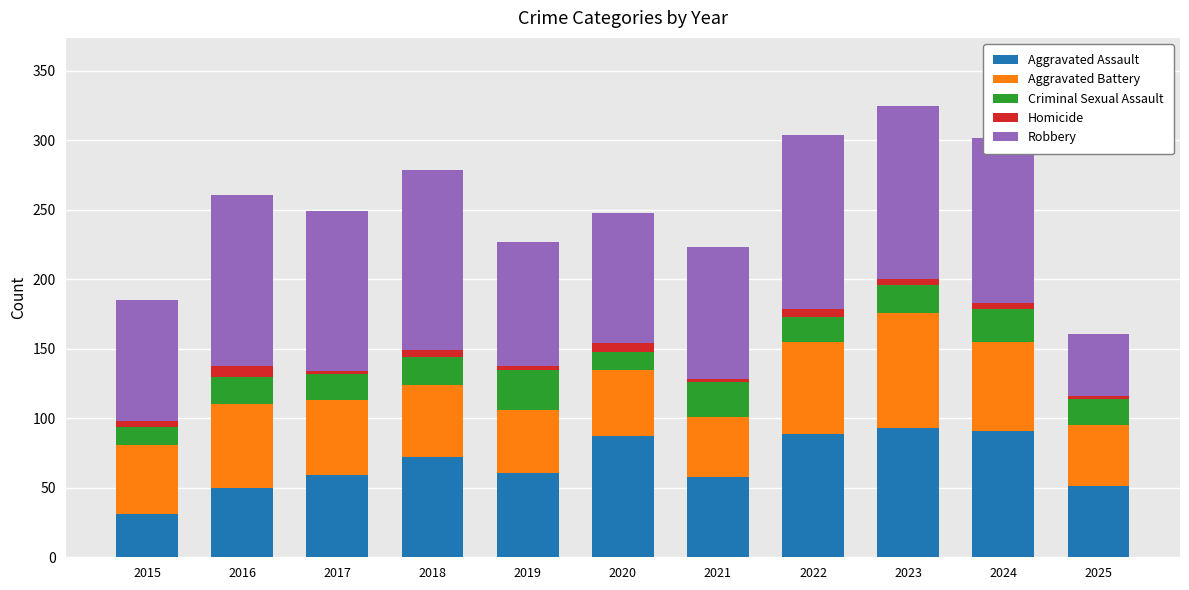

Are the bars horizontal?

No